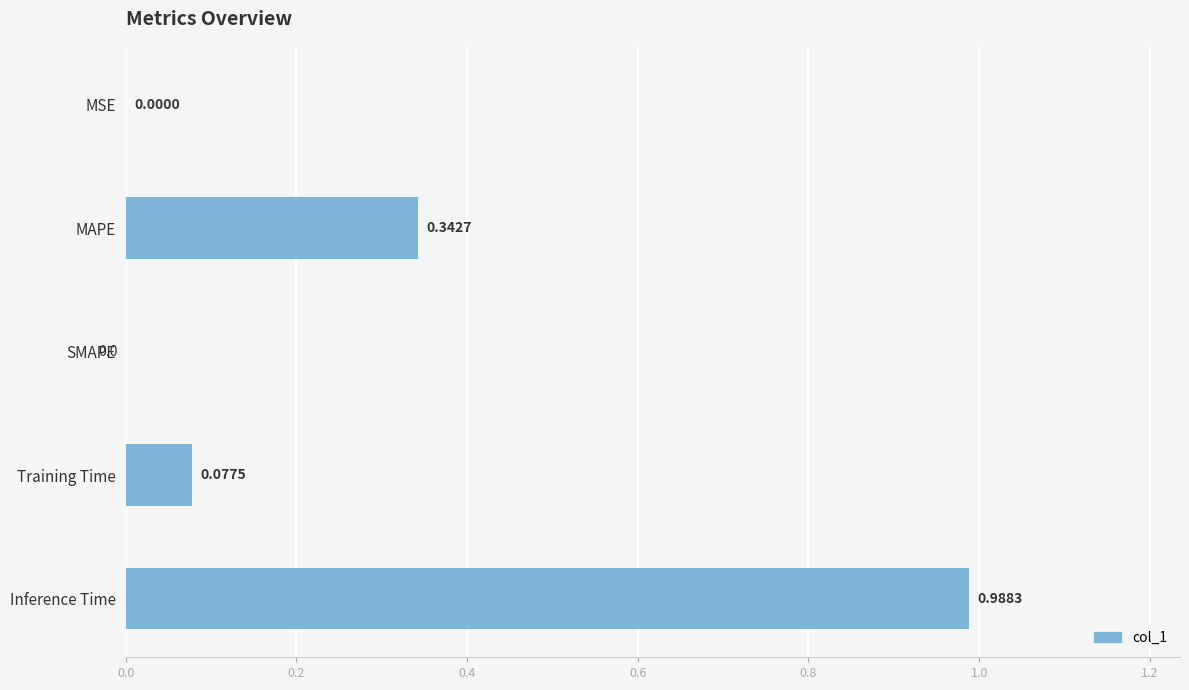

What is the sum of all values?

1.4